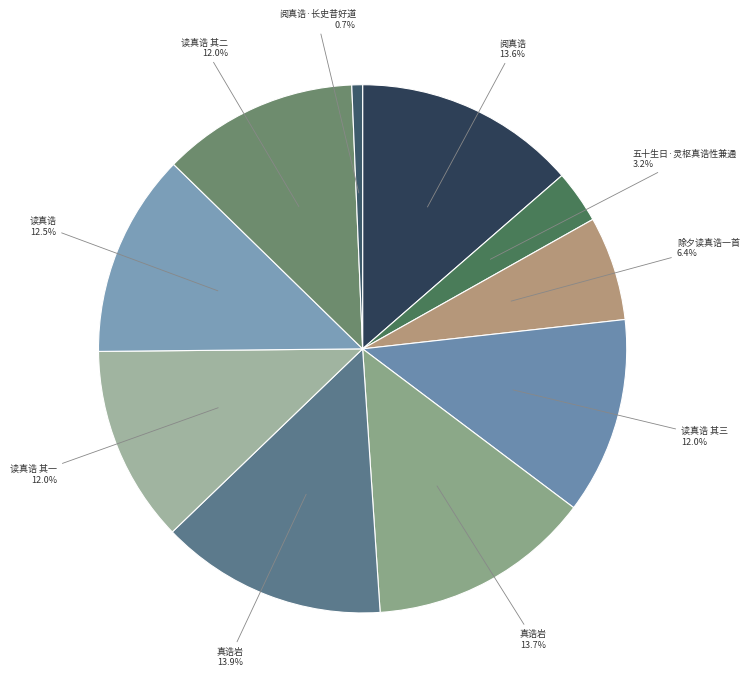

How many slices are in this pie chart?

10